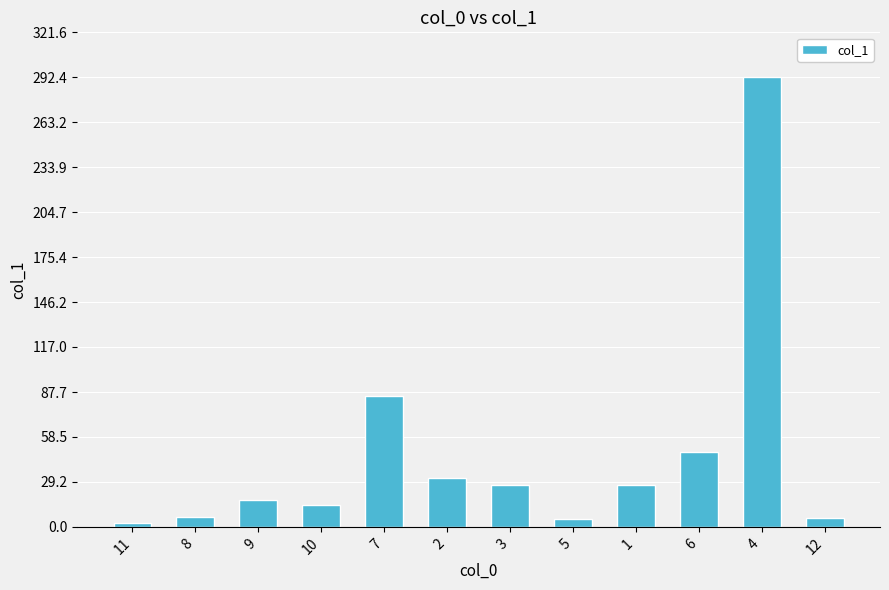

Which has a higher value, 6 or 2?

6